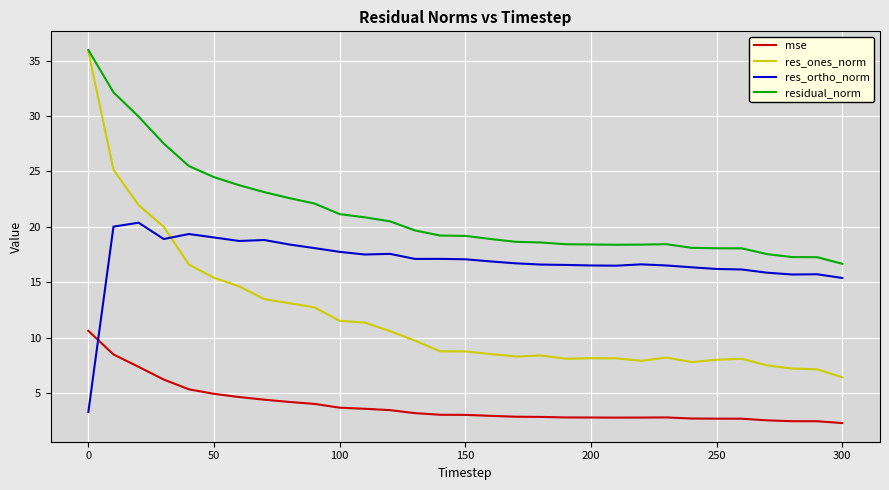

Which series has the largest total across all categories?

residual_norm